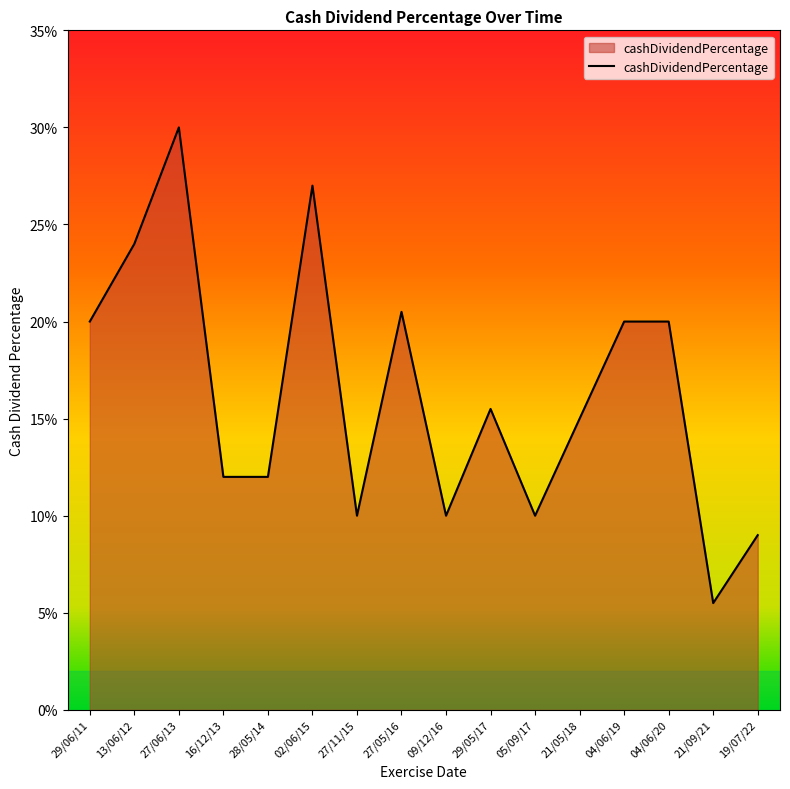

Does the chart have visible grid lines?

No